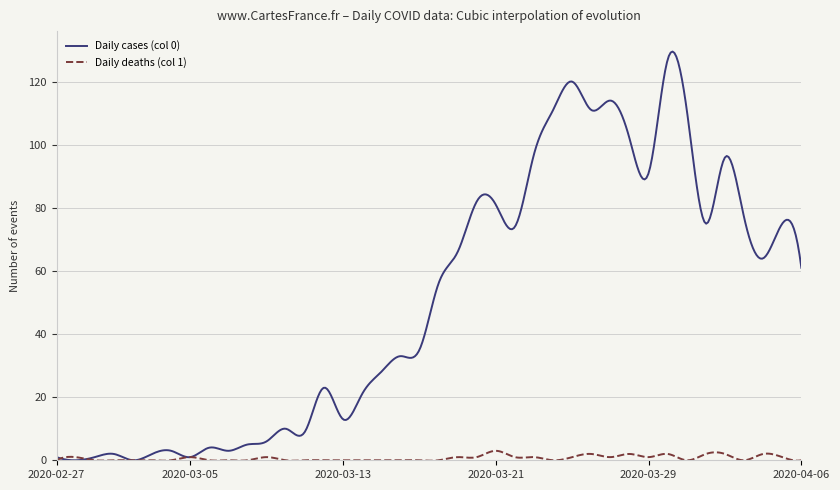

Does the chart display data point markers on the line(s)?

No